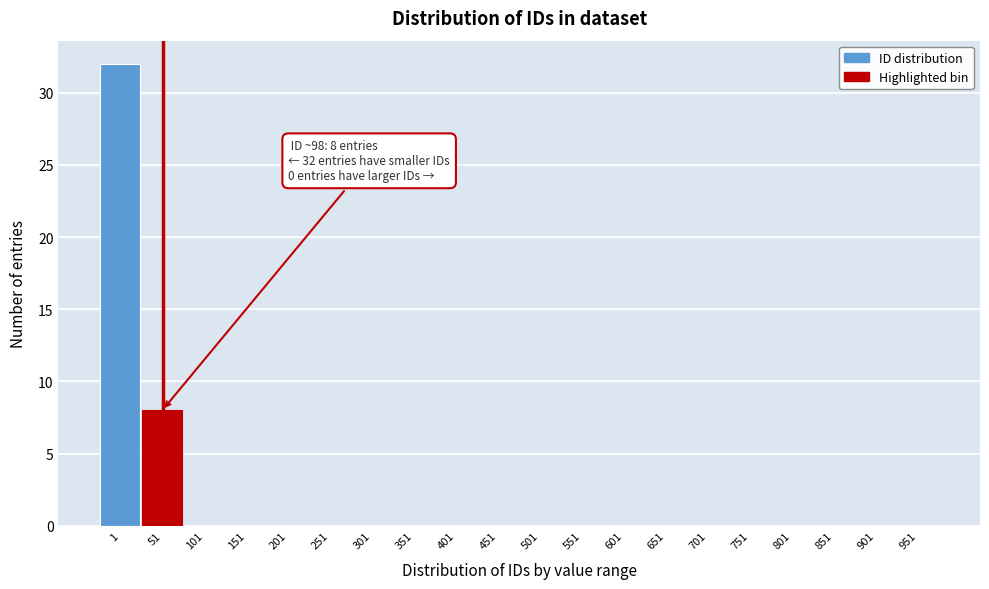

Reading left to right, list all the values displayed in this chart.

1=32	51=8	101=0	151=0	201=0	251=0	301=0	351=0	401=0	451=0	501=0	551=0	601=0	651=0	701=0	751=0	801=0	851=0	901=0	951=0